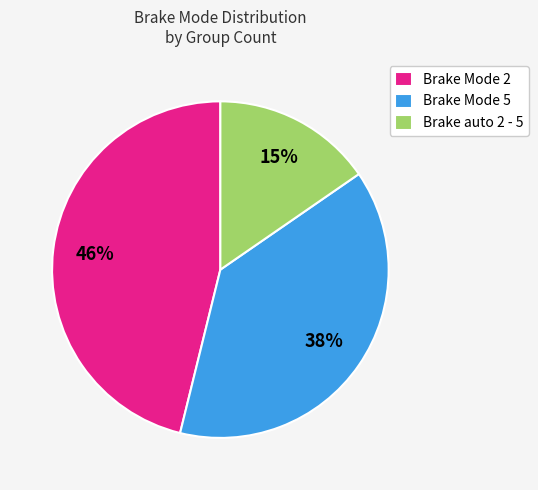

Is the sum of Brake Mode 2 and Brake auto 2 - 5 greater than half?

Yes